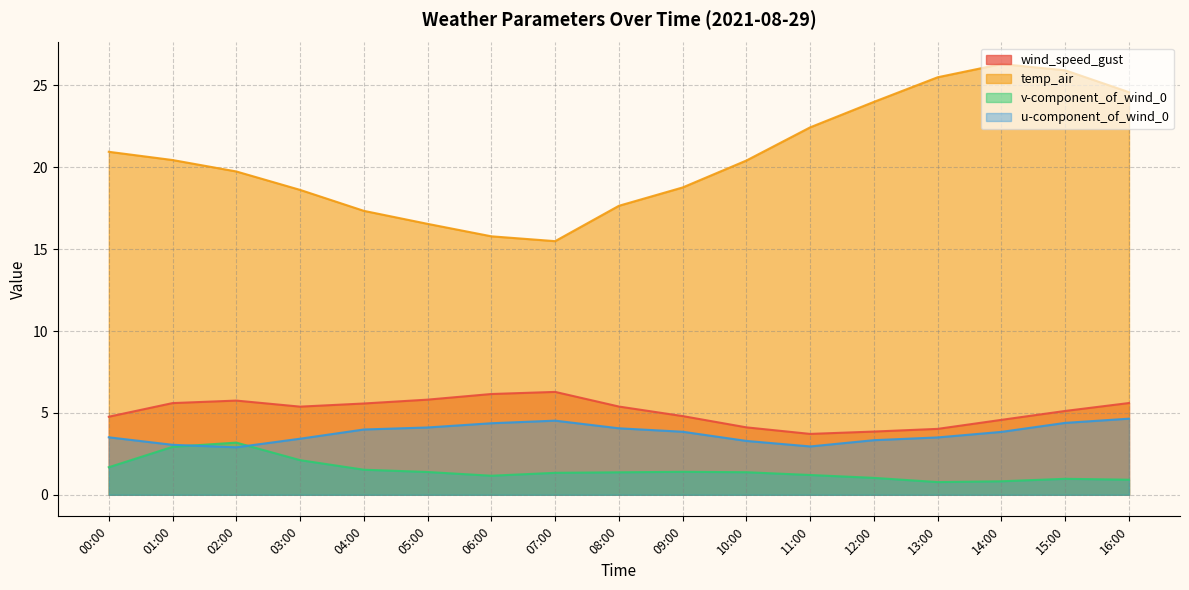

The value of u-component_of_wind_0 at 09:00 is 3.8. True or false?

True